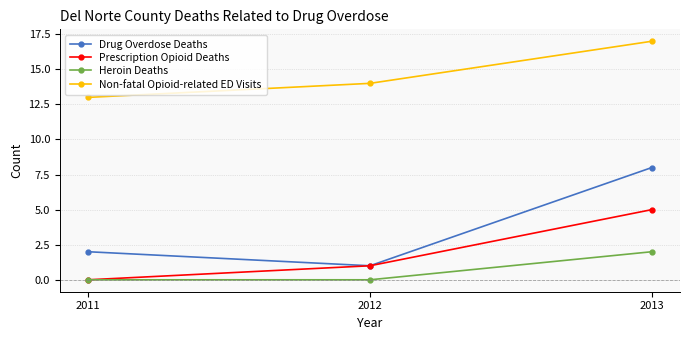

True or false: Drug Overdose Deaths has a value of 2 at 2011.

True